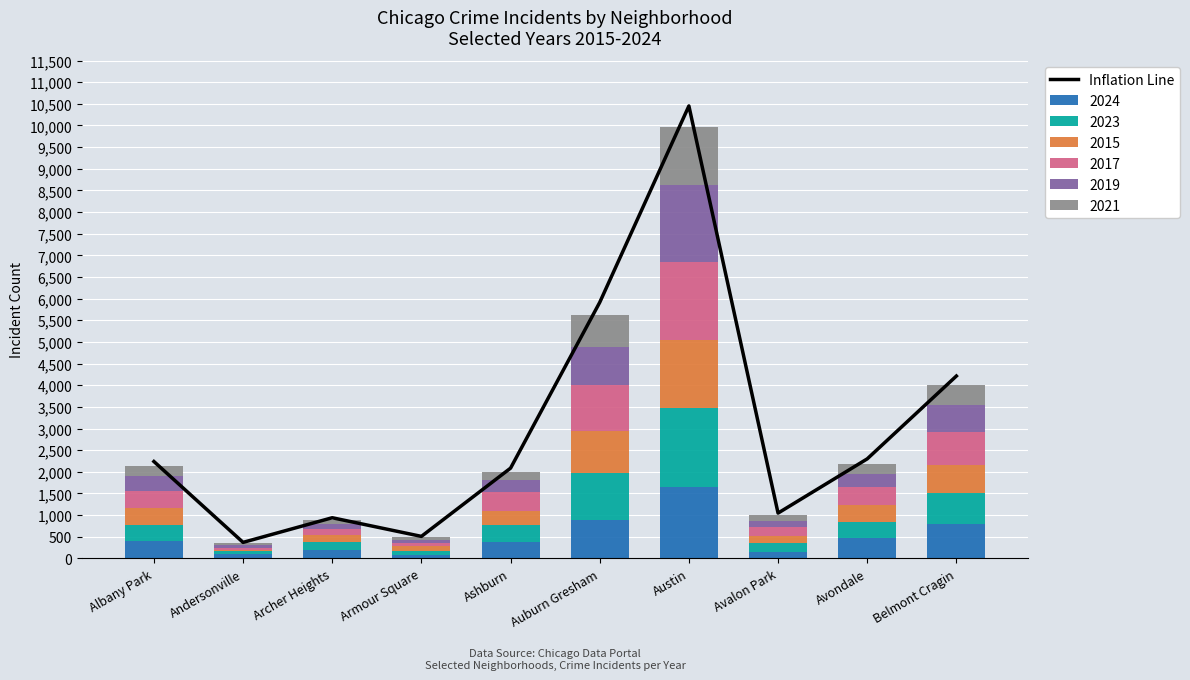

What is the value of the 5th bar from the left?

2085.3